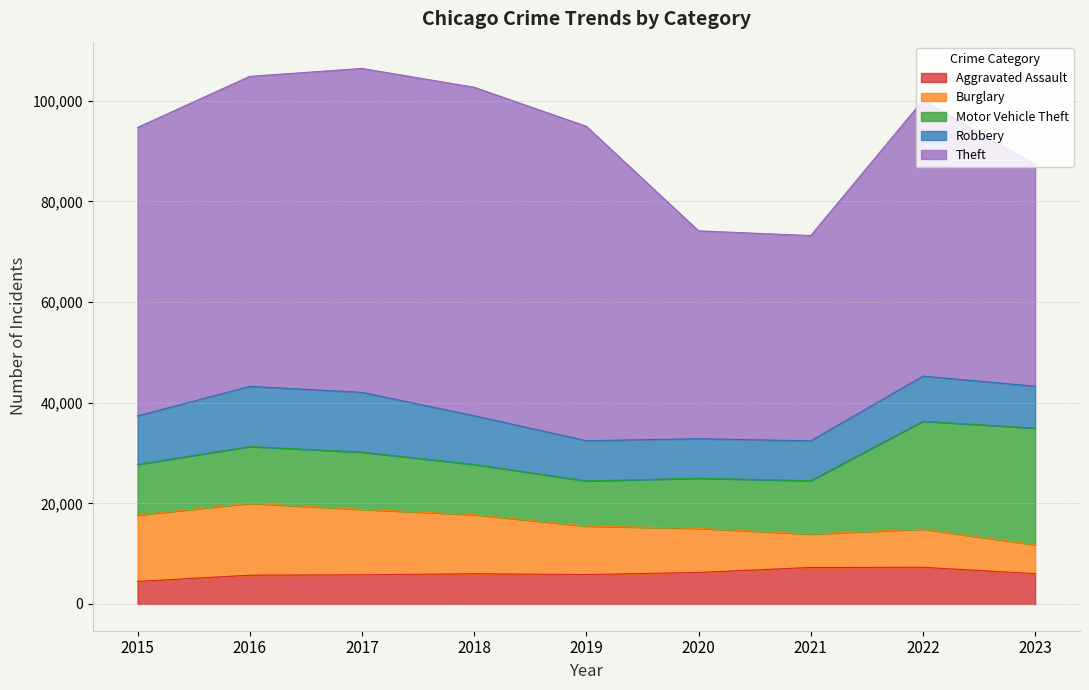

At which category is the sum across all series the highest?

2017